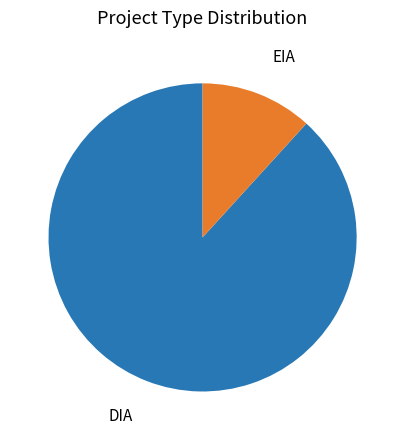

Is there any slice that represents more than half of the pie?

Yes